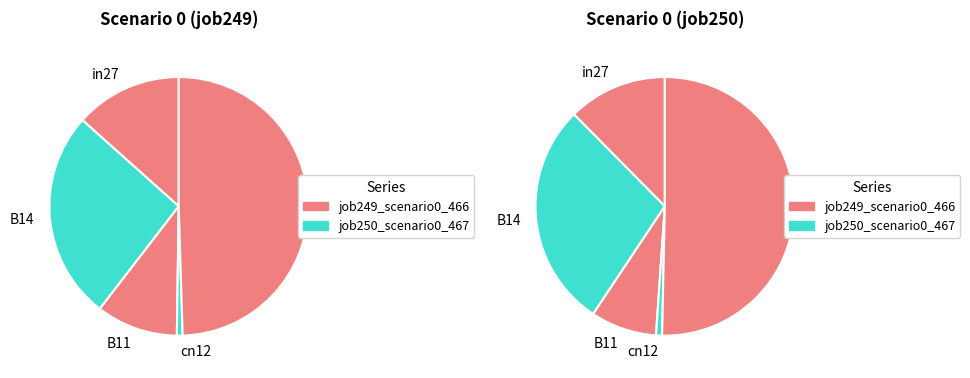

Count the number of slices in the pie.

5